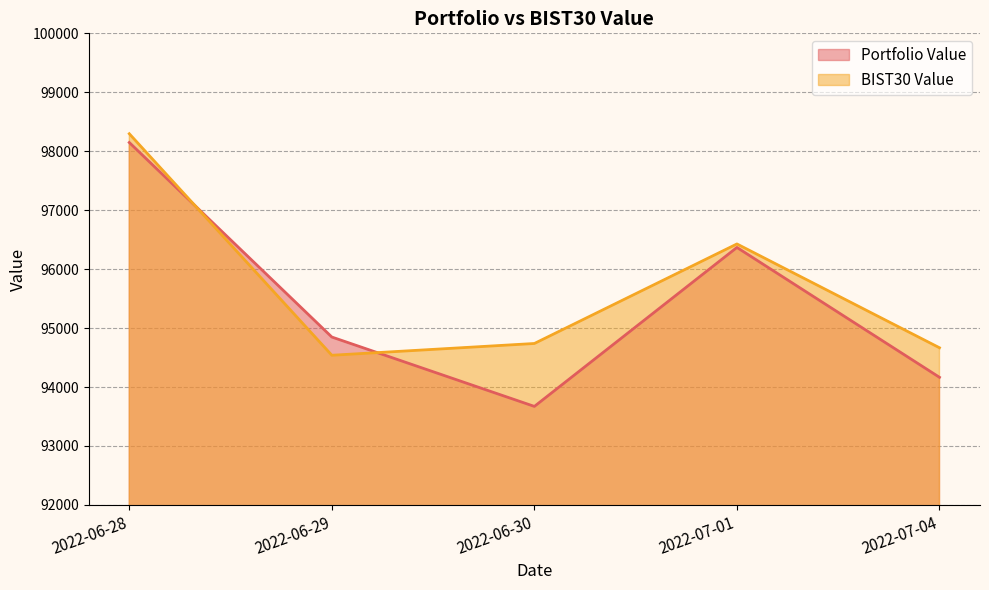

How many intersections are there between Portfolio Value and BIST30 Value?

2